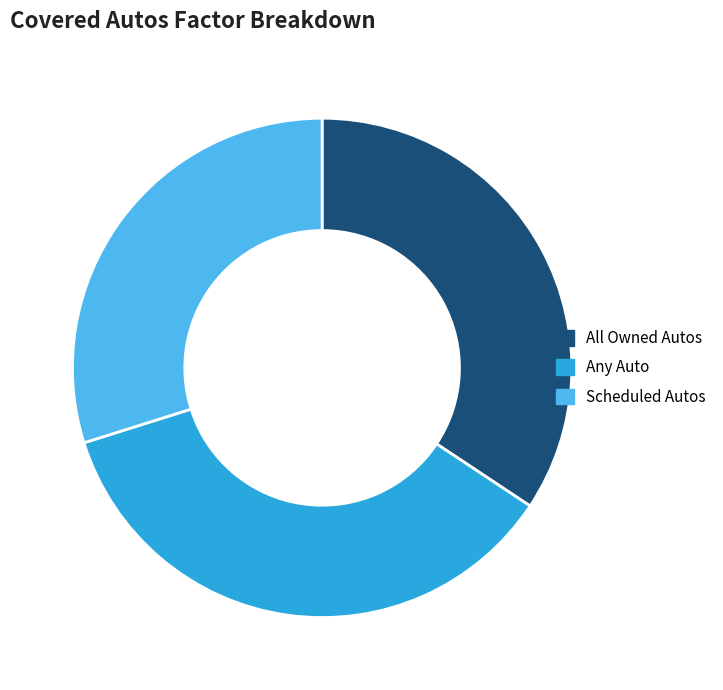

How many slices are in this pie chart?

3